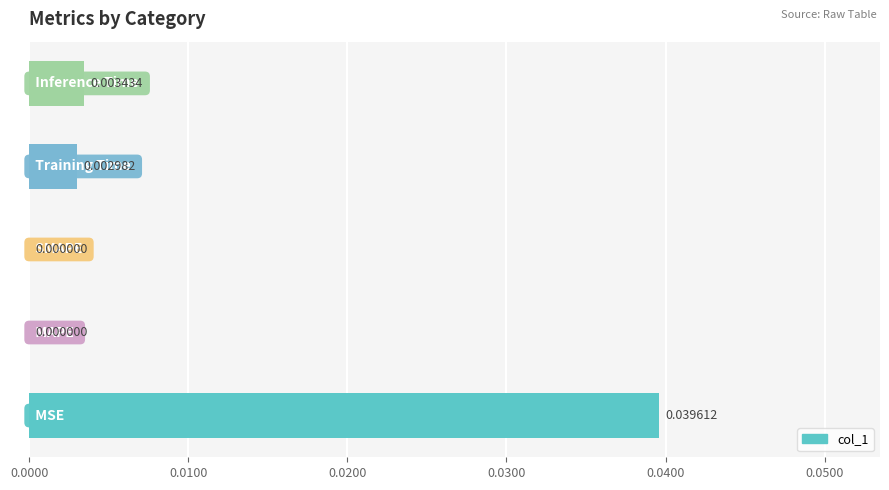

How many data points does each series have?

5